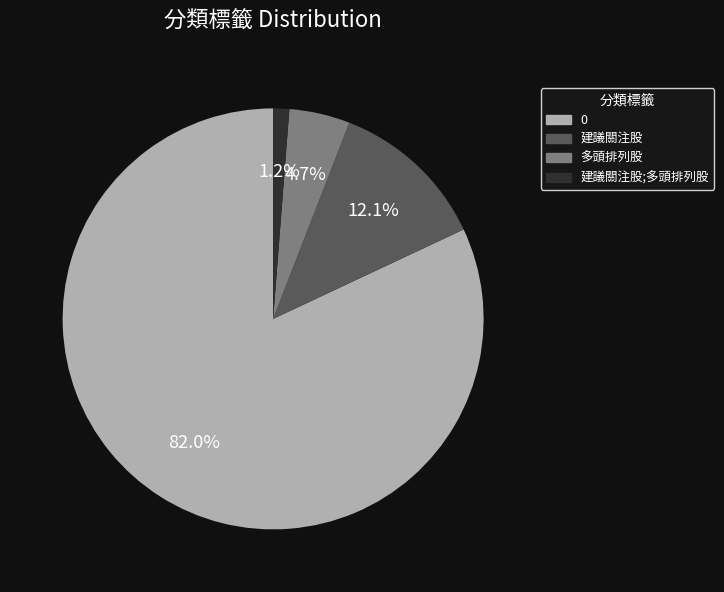

Does any single category account for the majority?

Yes